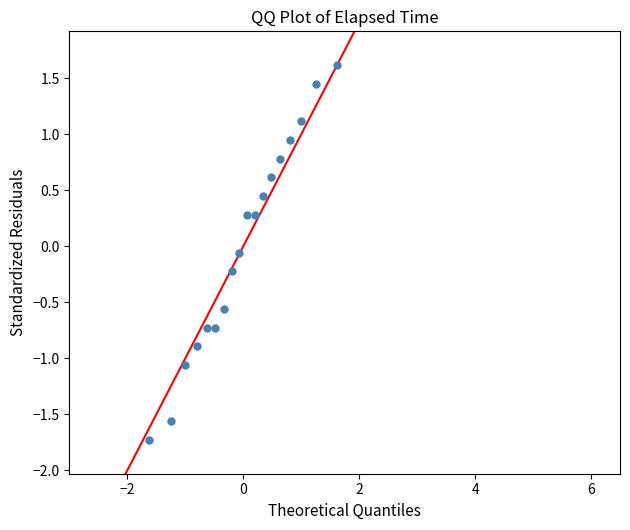

What is the range of Y values (max minus min)?

3.3